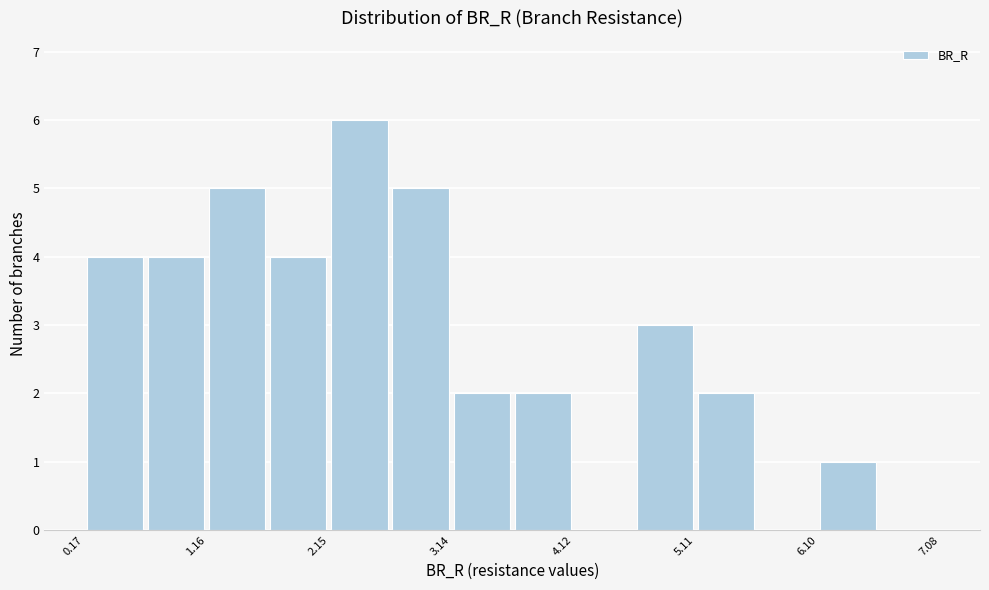

Reading left to right, list every bar in this chart as the range it spans on the x-axis followed by its height. Neither the bar edges nor the heights are printed on the chart, so give them approximately, as read against the axes.

0.2 to 0.7: 4
0.7 to 1.2: 4
1.2 to 1.7: 5
1.7 to 2.1: 4
2.1 to 2.6: 6
2.6 to 3.1: 5
3.1 to 3.6: 2
3.6 to 4.1: 2
4.1 to 4.6: 0
4.6 to 5.1: 3
5.1 to 5.6: 2
5.6 to 6.1: 0
6.1 to 6.6: 1
6.6 to 7.1: 0